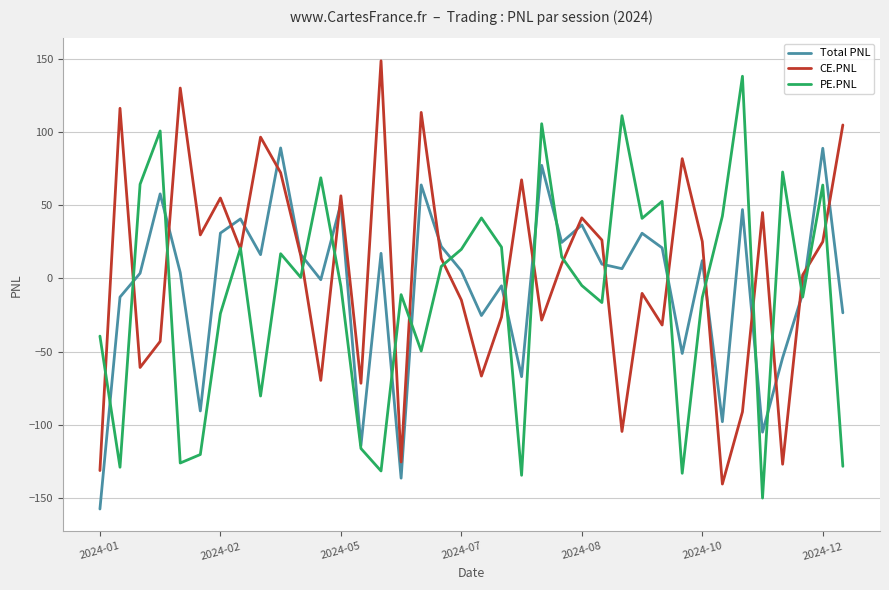

What is the maximum value for Total PNL?

89.3